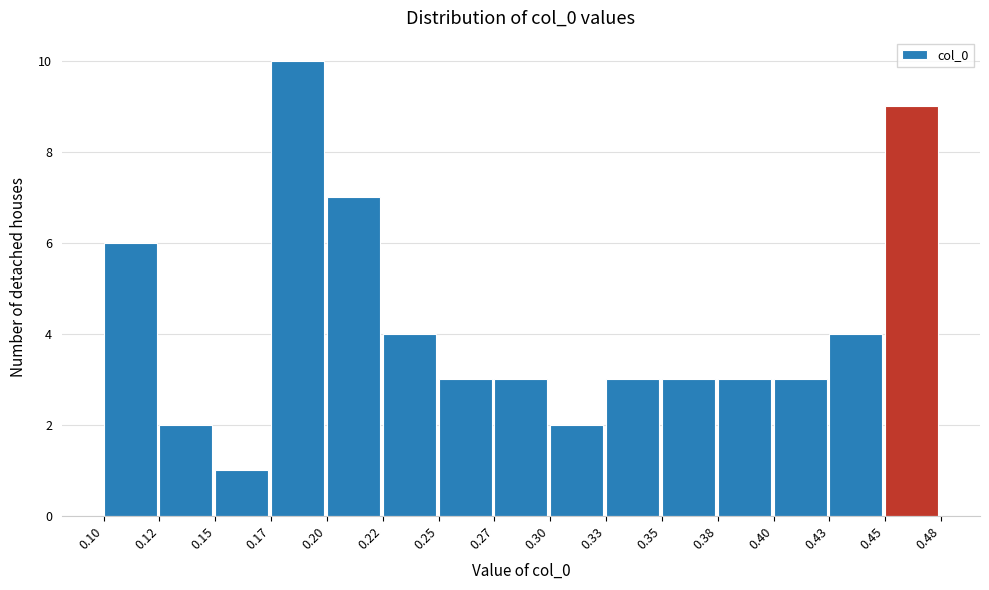

Reading left to right, what are all the values shown in this chart?

0.10=6	0.12=2	0.15=1	0.17=10	0.20=7	0.22=4	0.25=3	0.27=3	0.30=2	0.33=3	0.35=3	0.38=3	0.40=3	0.43=4	0.45=9